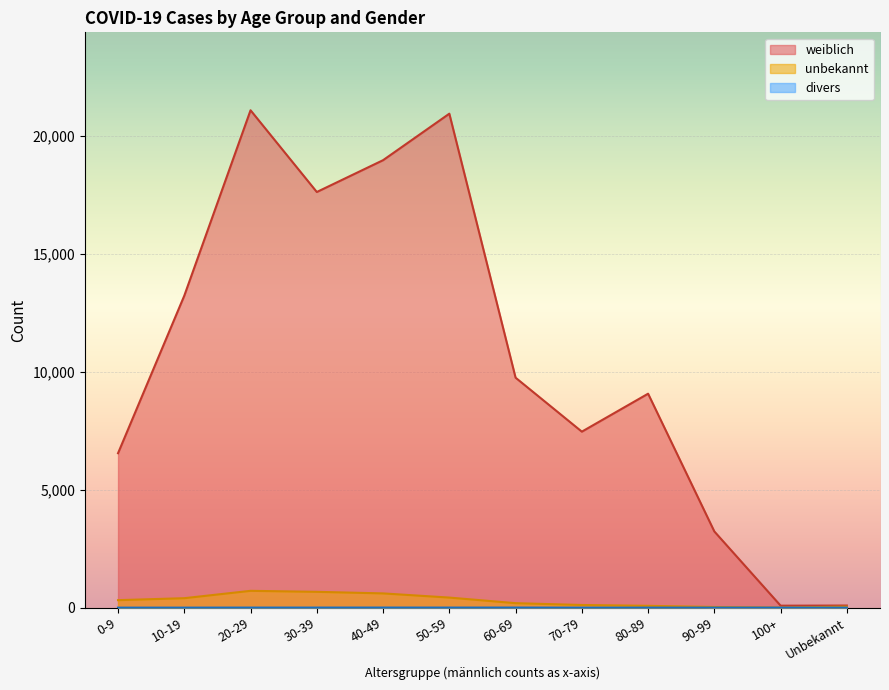

What is the total value across all series at 70-79?

7568